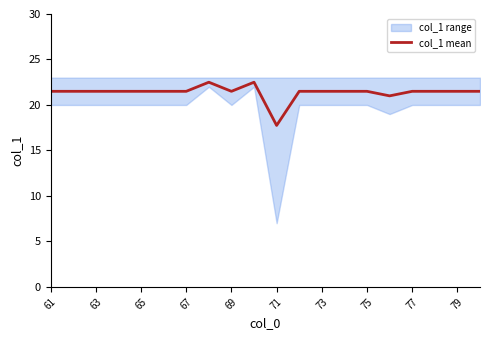

What is the maximum value for col_1 mean?

22.5